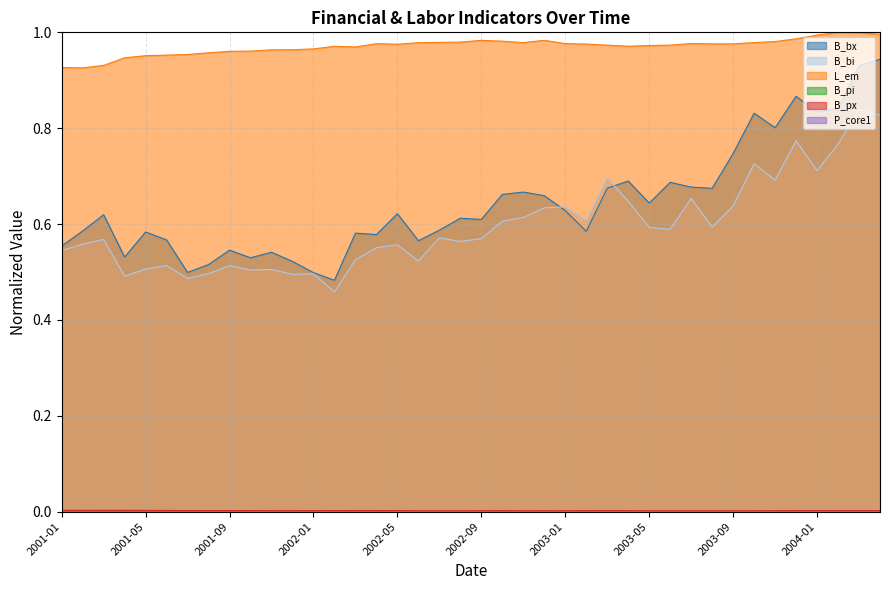

At which label is B_pi closest to 0?

2002-07